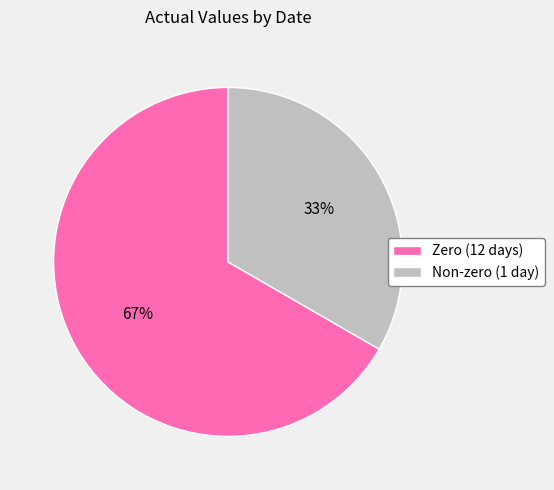

Combined, do Zero (12 days) and Non-zero (1 day) account for over 50%?

Yes